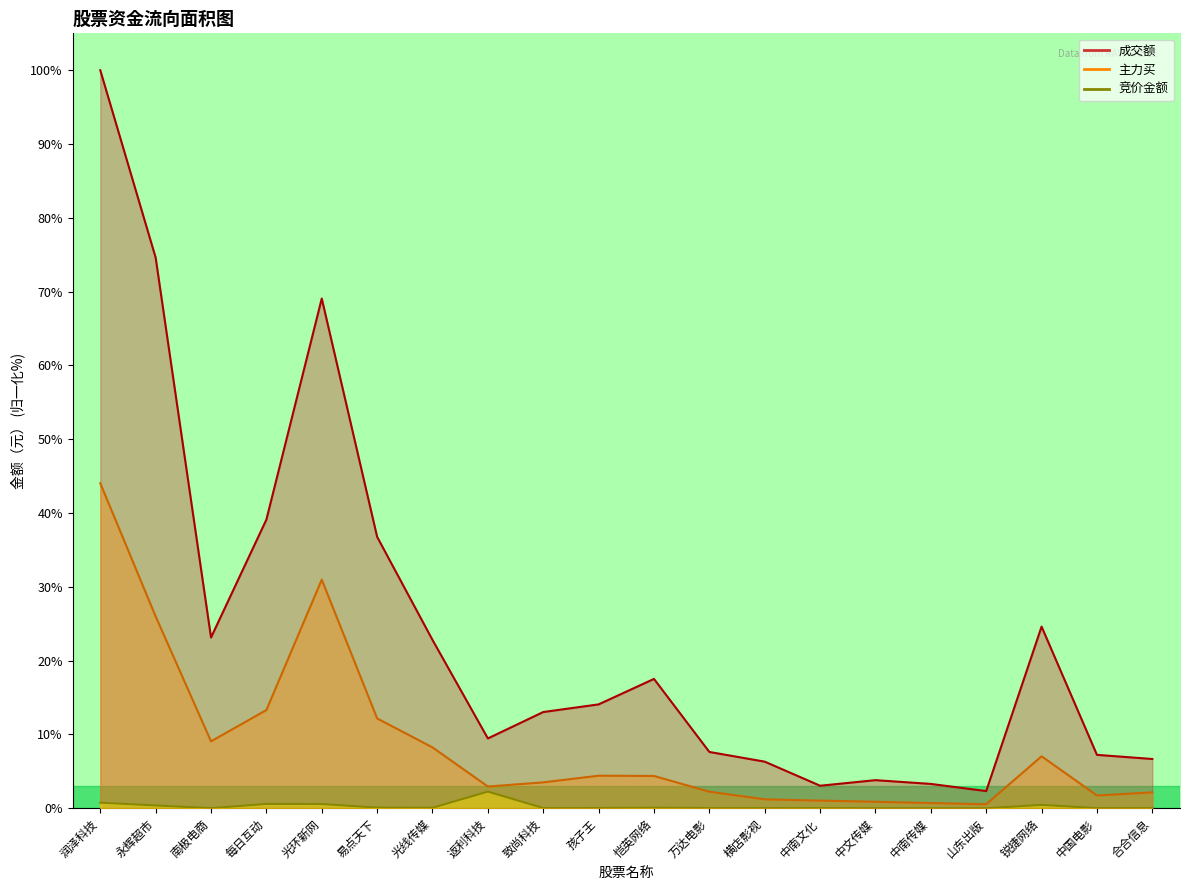

At 中文传媒, list the series in order from largest to smallest.

成交额, 主力买, 竞价金额